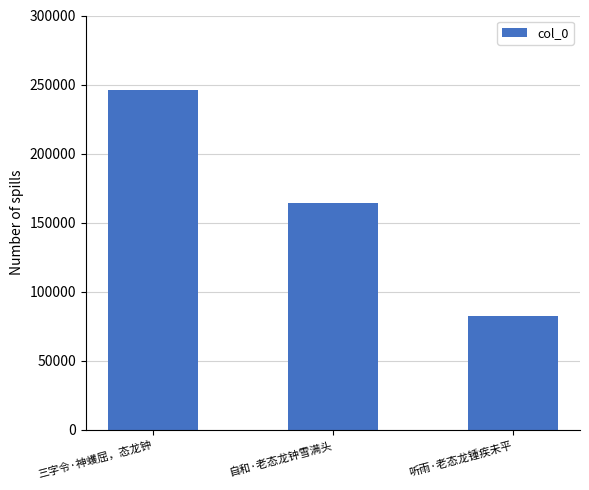

The chart shows a value of 288396 at 自和·老态龙钟雪满头. True or false?

False